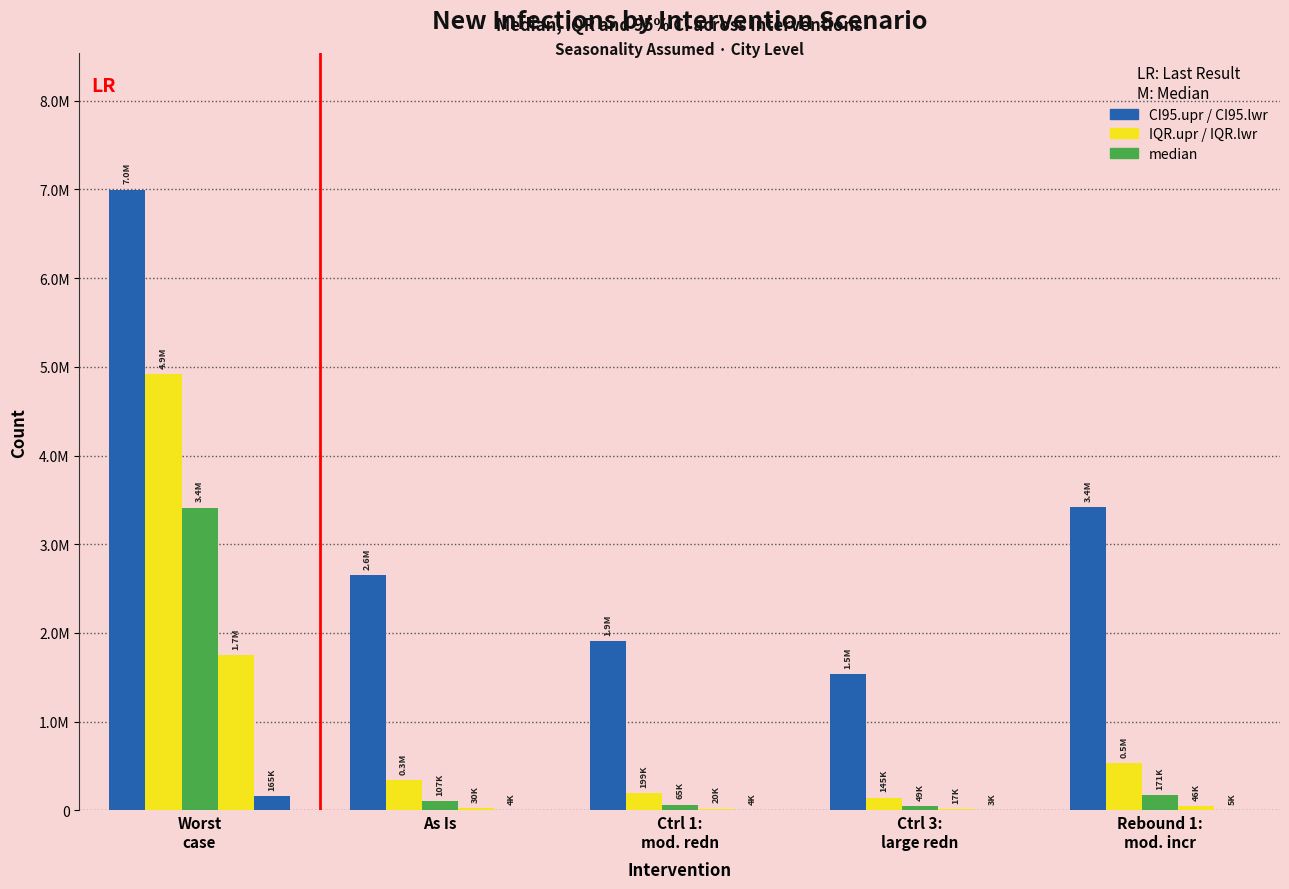

Does the chart contain stacked bars?

No